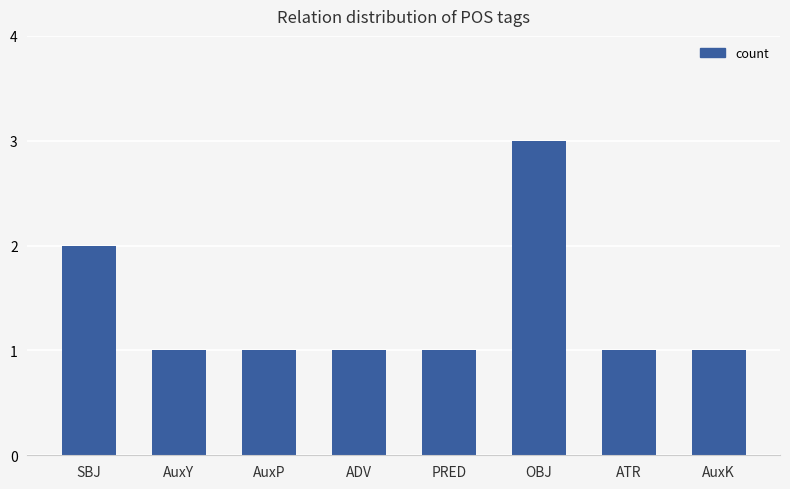

Reading left to right, transcribe all the data shown in this chart.

2	1	1	1	1	3	1	1